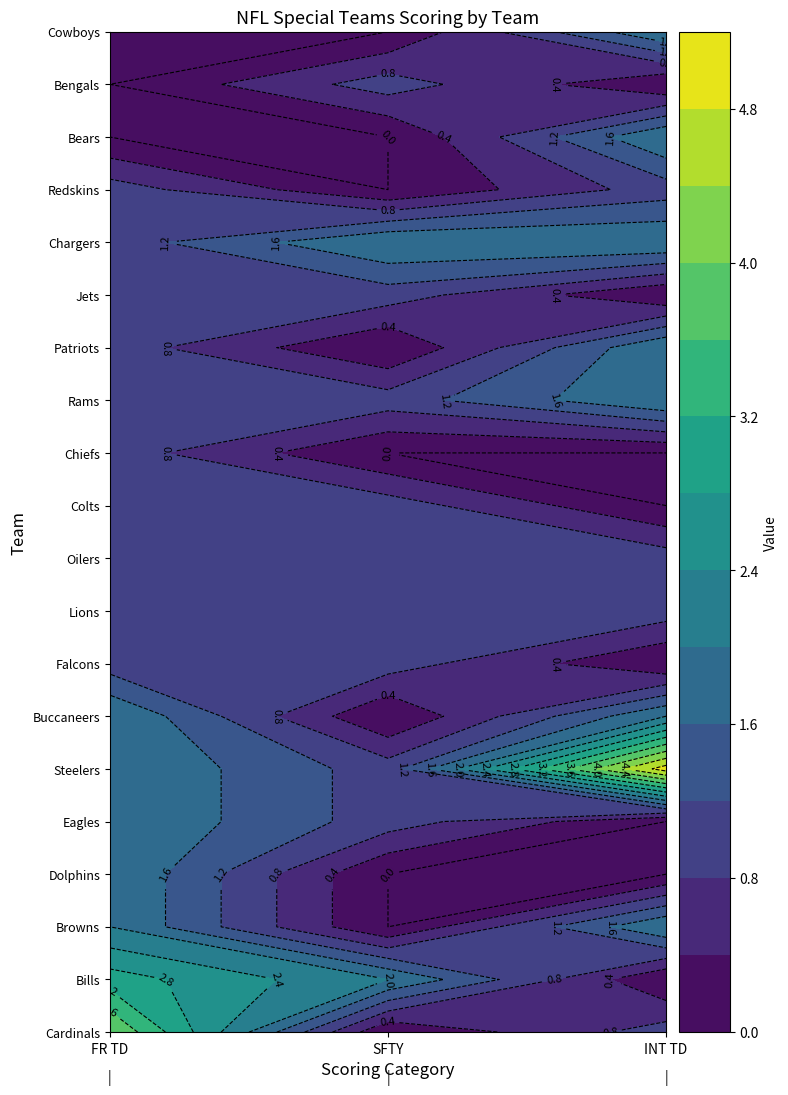

Is the value of Lions at INT TD greater than the value of Buccaneers at SFTY?

Yes